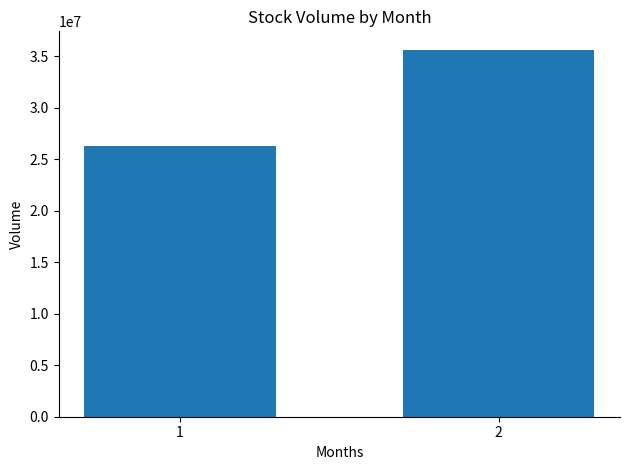

The value at 2 is 58787038. True or false?

False